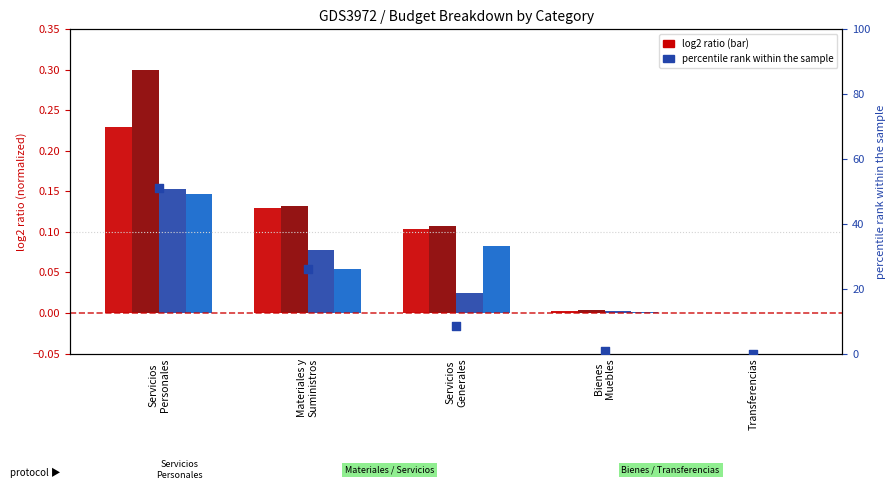

Is the value of MODIFICADO at Materiales y
Suministros greater than the value of APROBADO at Servicios
Personales?

No